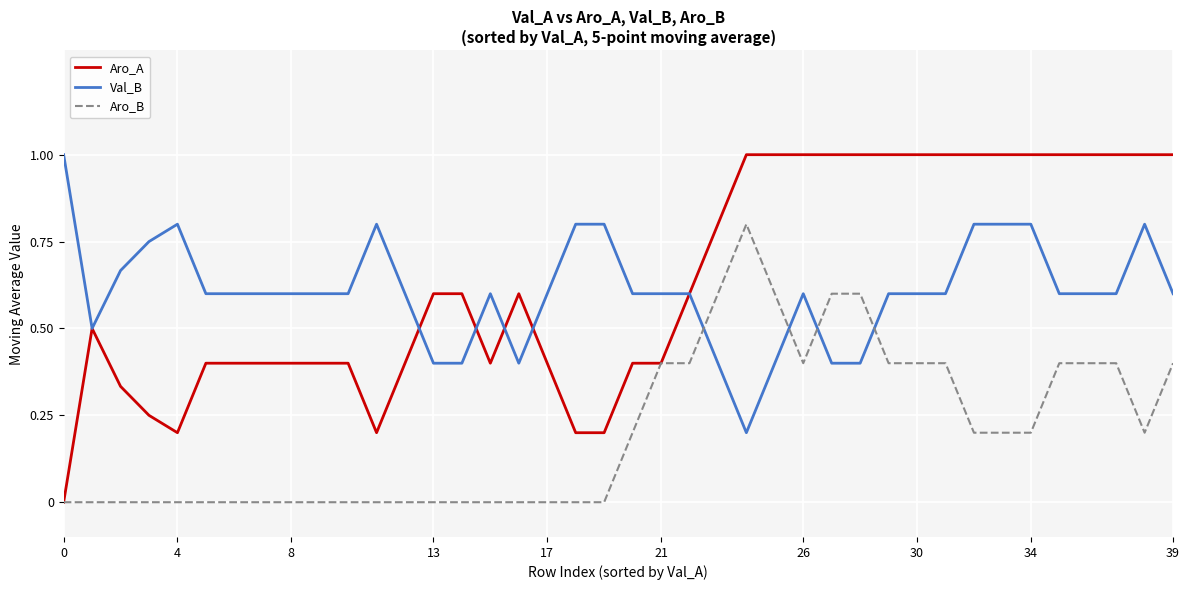

Which series has the largest range (max minus min)?

Aro_A